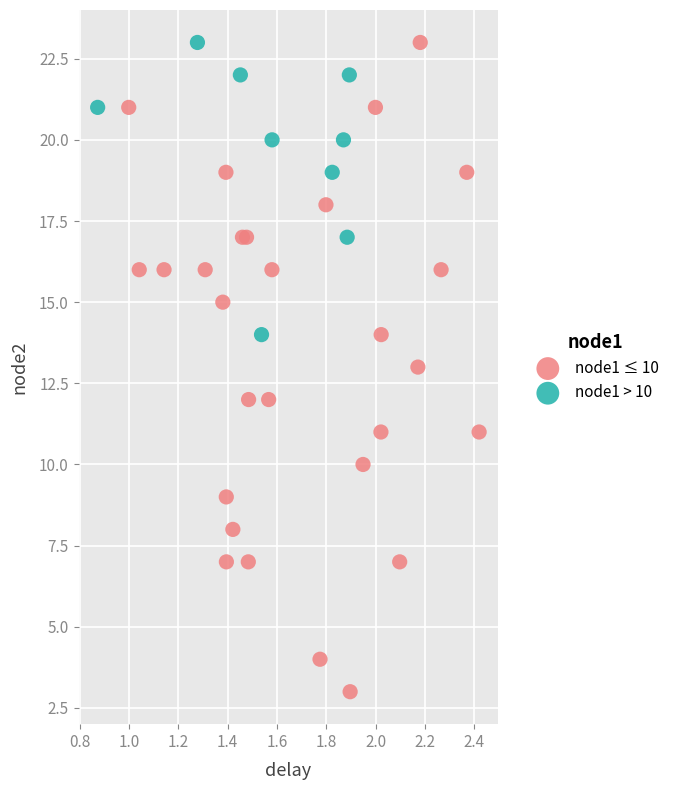

Which series has the largest Y range (max minus min)?

node1 ≤ 10